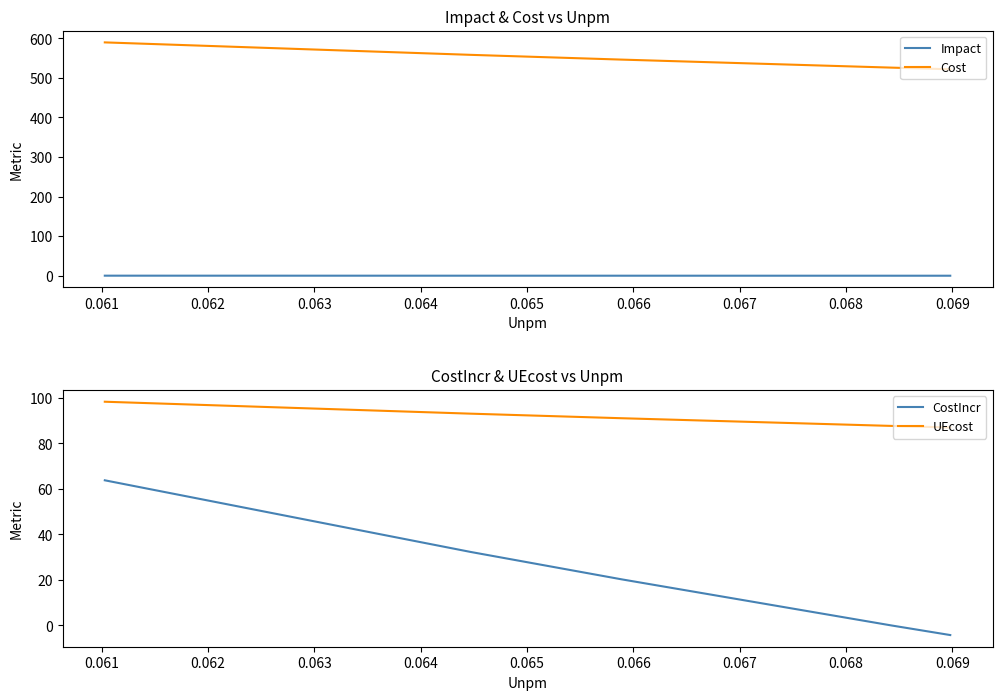

What is the sum of all UEcost values?

457.1